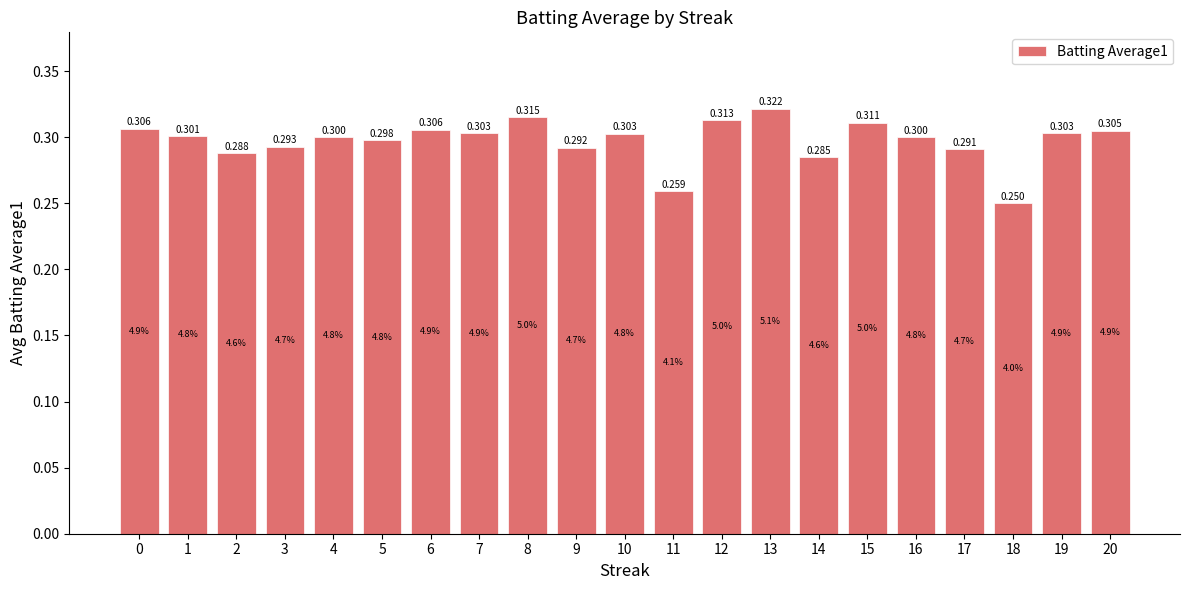

Reading left to right, transcribe all the data shown in this chart.

0.3	0.3	0.3	0.3	0.3	0.3	0.3	0.3	0.3	0.3	0.3	0.3	0.3	0.3	0.3	0.3	0.3	0.3	0.2	0.3	0.3